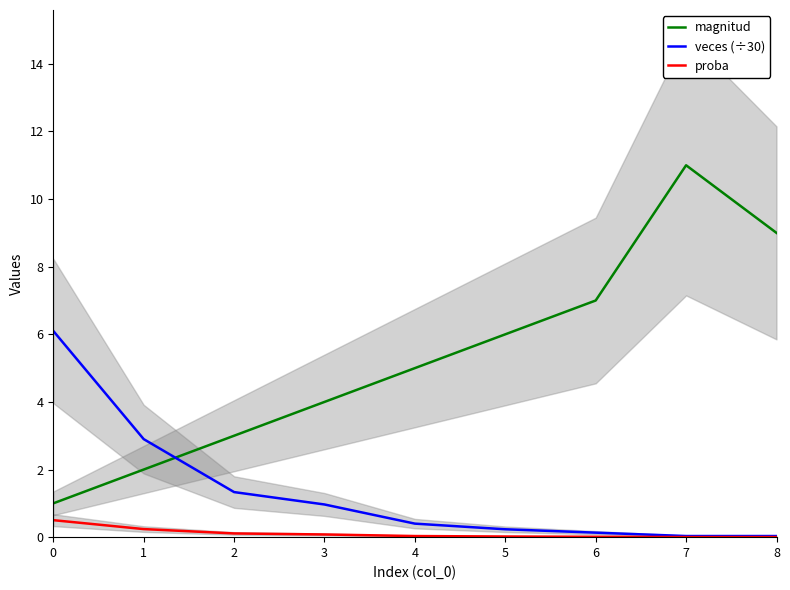

The proba series shows 0.8 at 0. True or false?

False